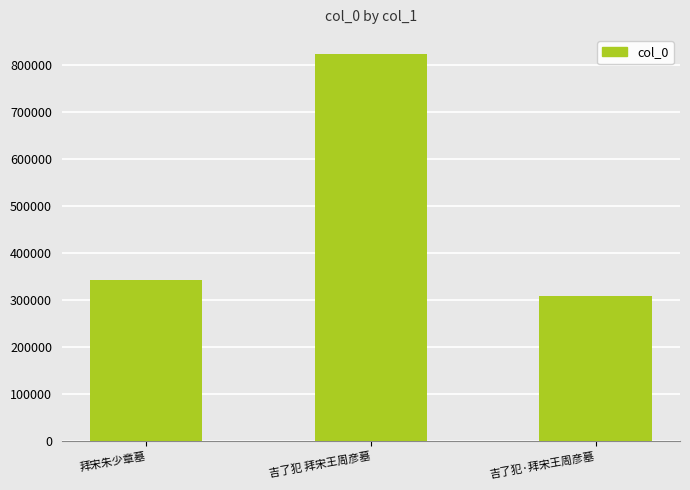

List the labels in order of value, smallest first.

吉了犯·拜宋王周彦墓, 拜宋朱少章墓, 吉了犯 拜宋王周彦墓